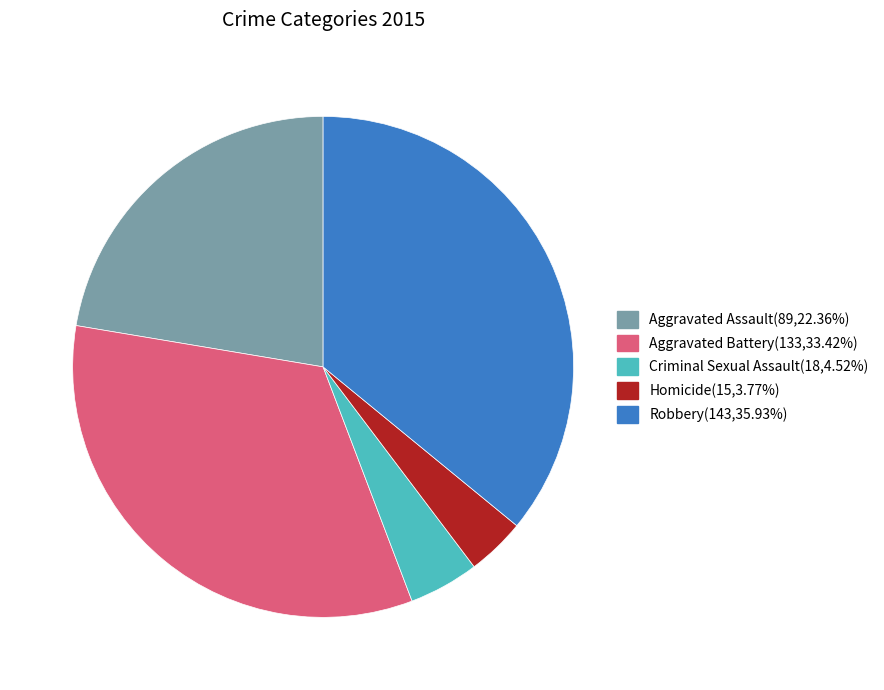

Approximately how many times larger is the value at Homicide compared to Aggravated Assault?

0.2